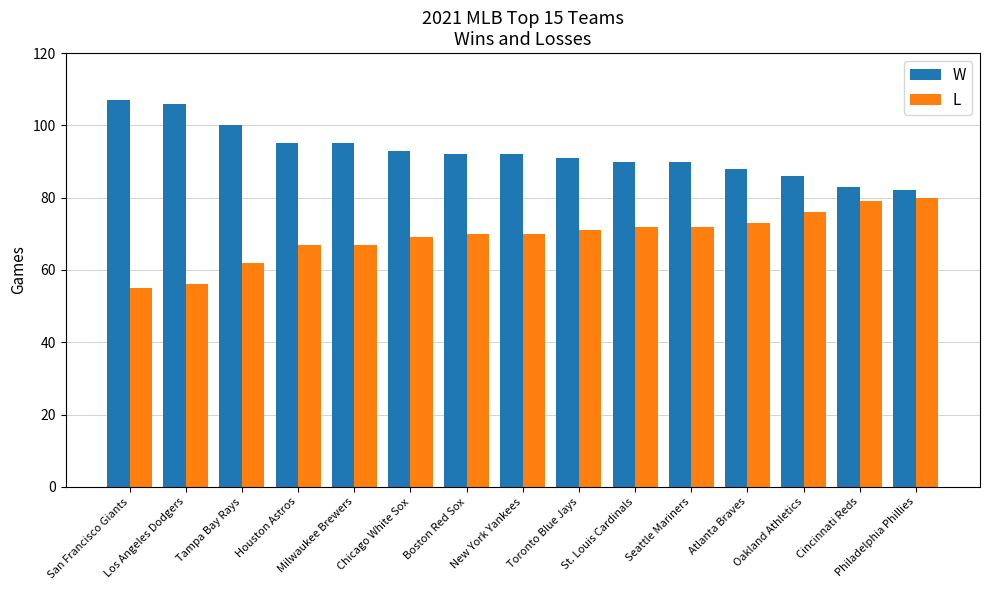

How many series are shown in this chart?

2